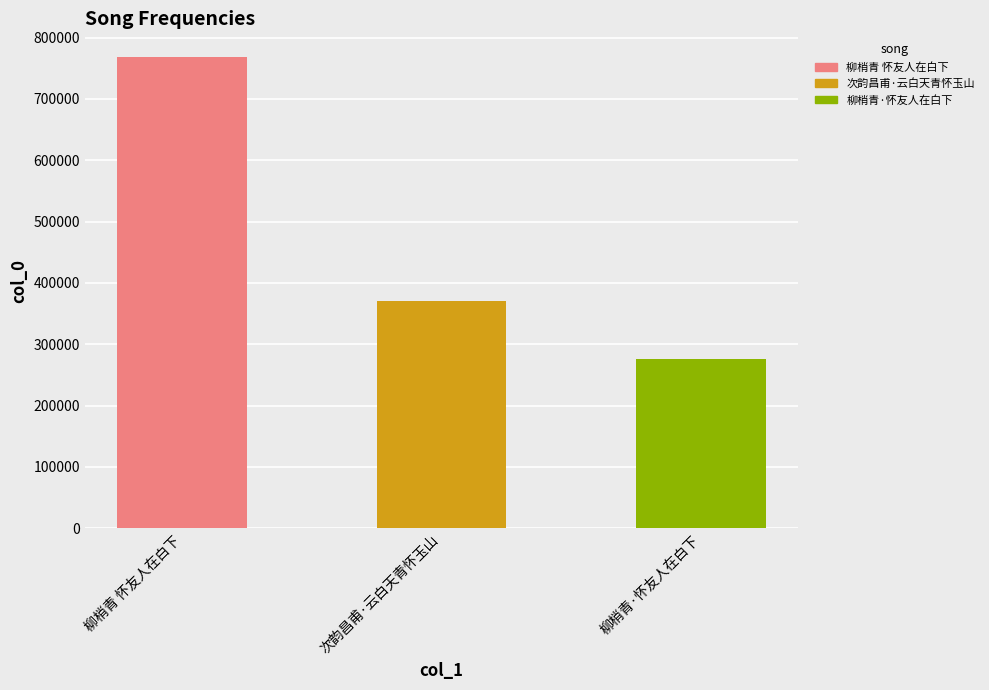

What is the change in value from 柳梢青 怀友人在白下 to 柳梢青·怀友人在白下?

-492584